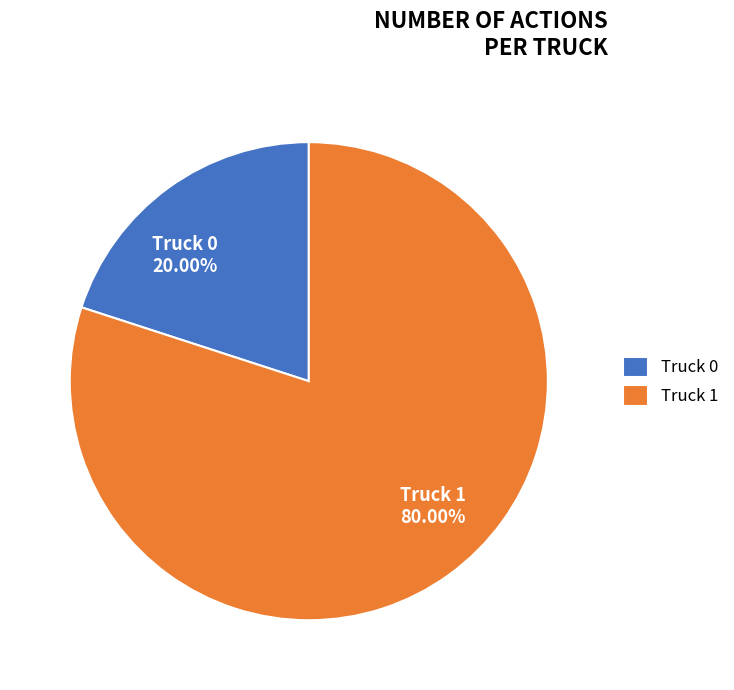

What is the largest slice in the pie chart?

Truck 1